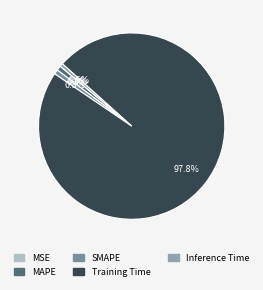

The Inference Time slice represents 11% of the pie. True or false?

False